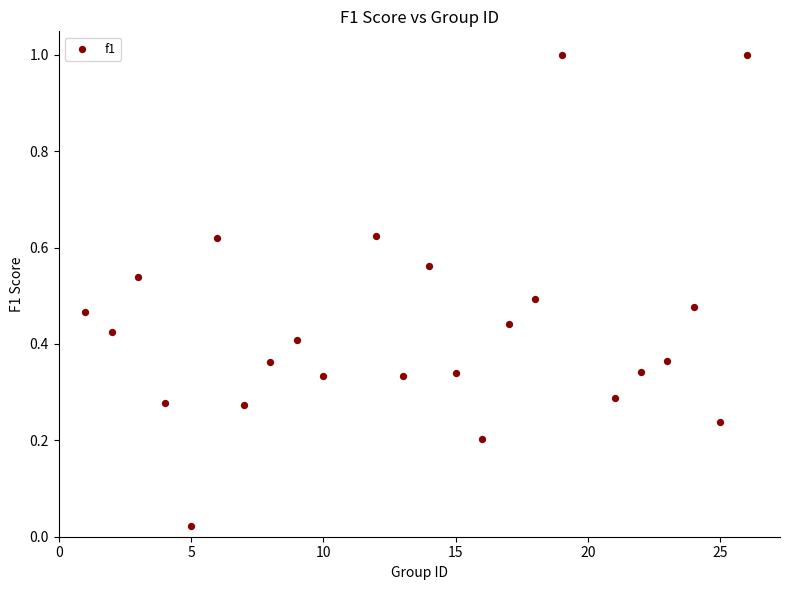

What is the range of X values (max minus min)?

25.0